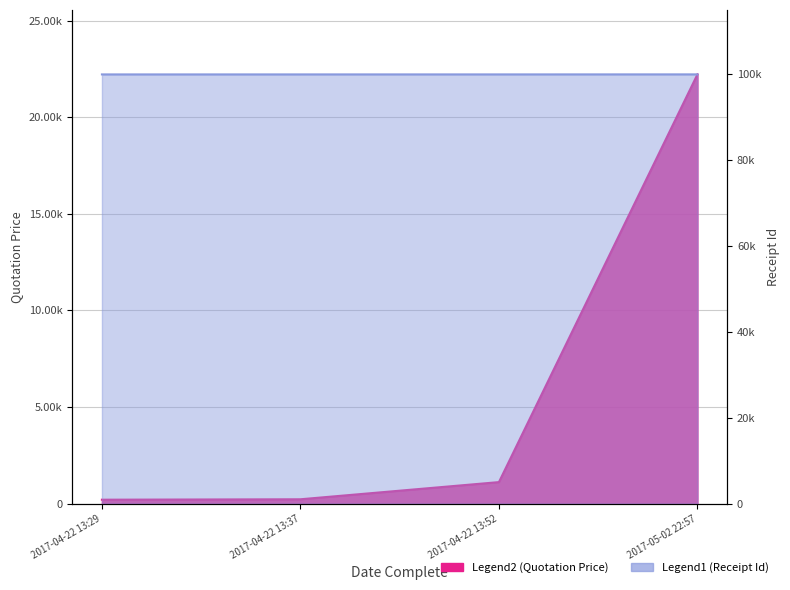

True or false: Receipt Id has more than 2 interior local peaks.

False